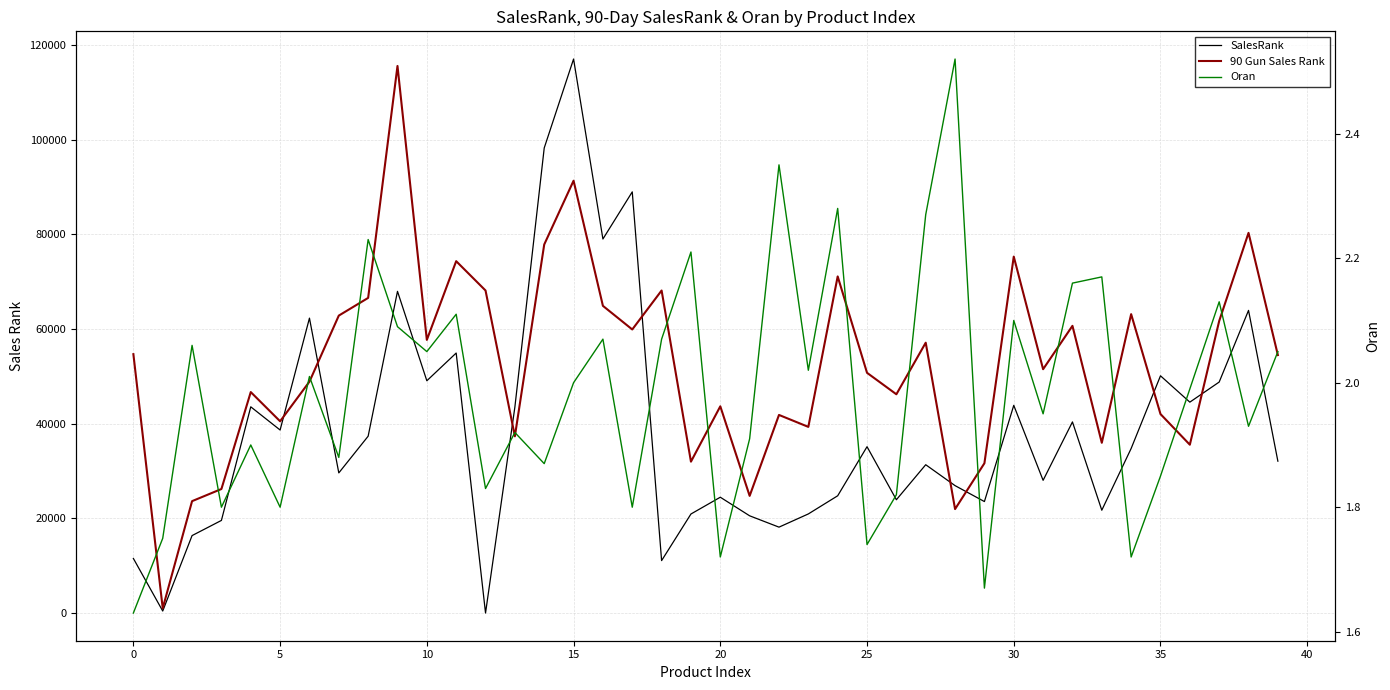

How many lines are shown in the chart?

3